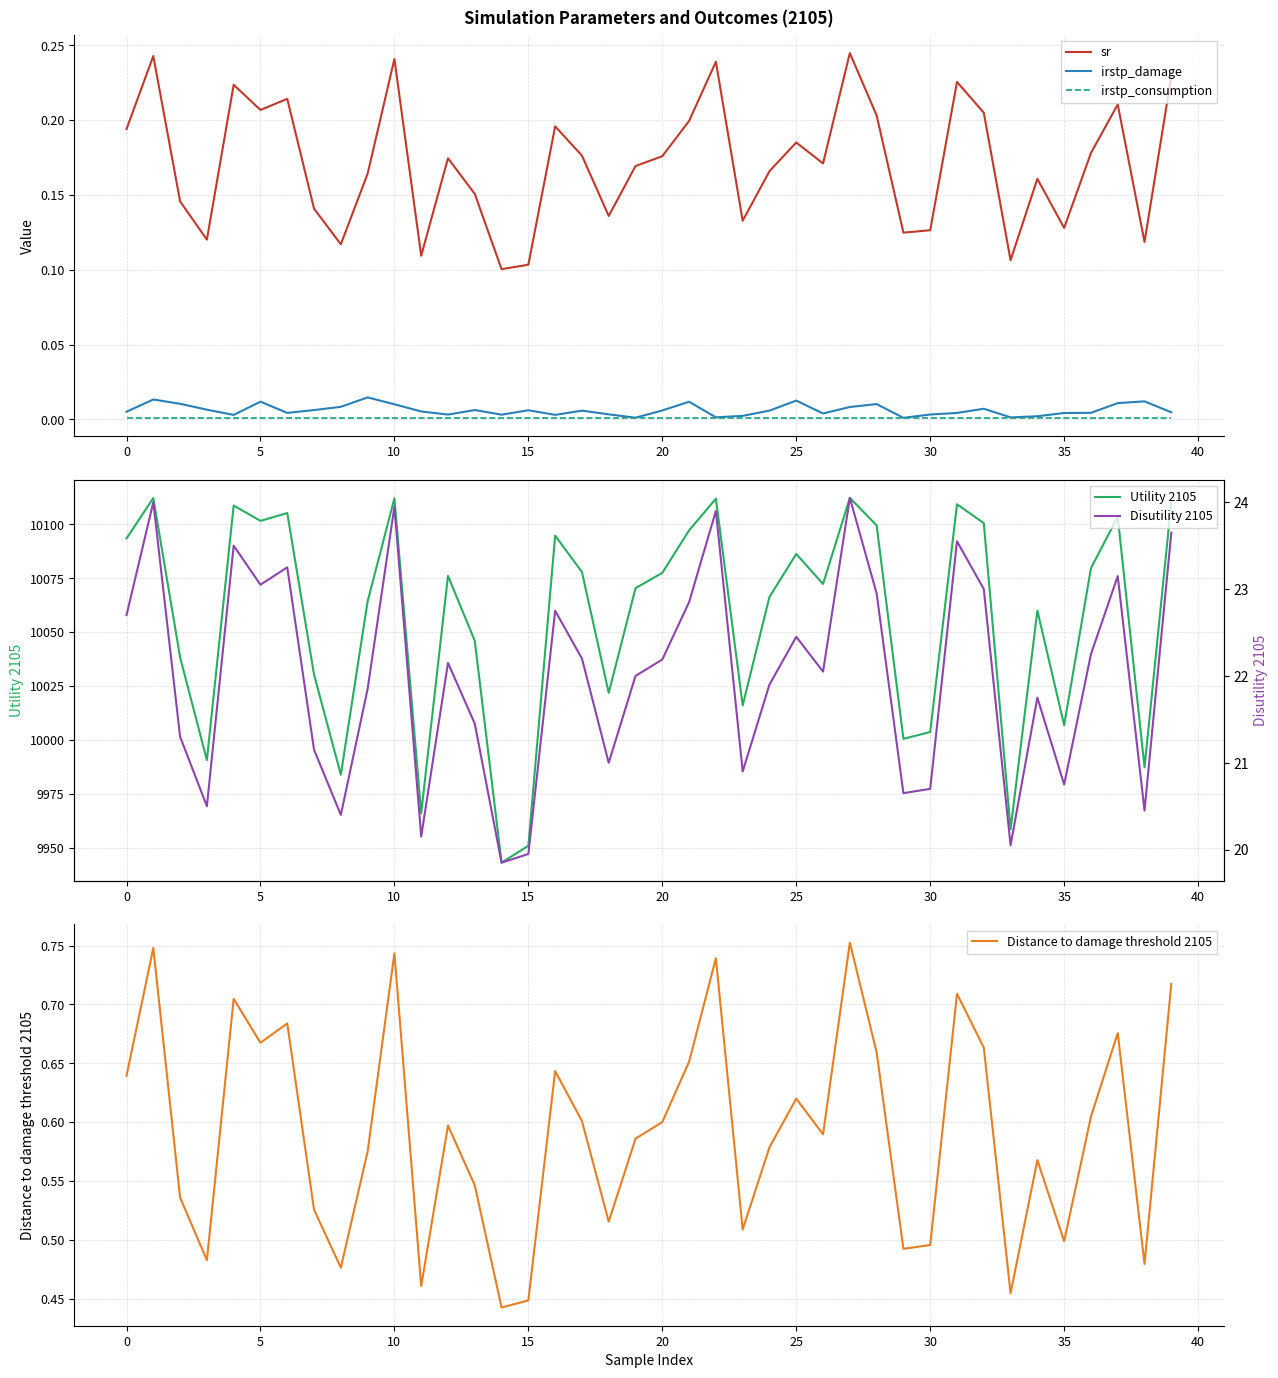

List the series in order of their peak value, highest first.

Utility 2105, Disutility 2105, Distance to damage threshold 2105, sr, irstp_damage, irstp_consumption